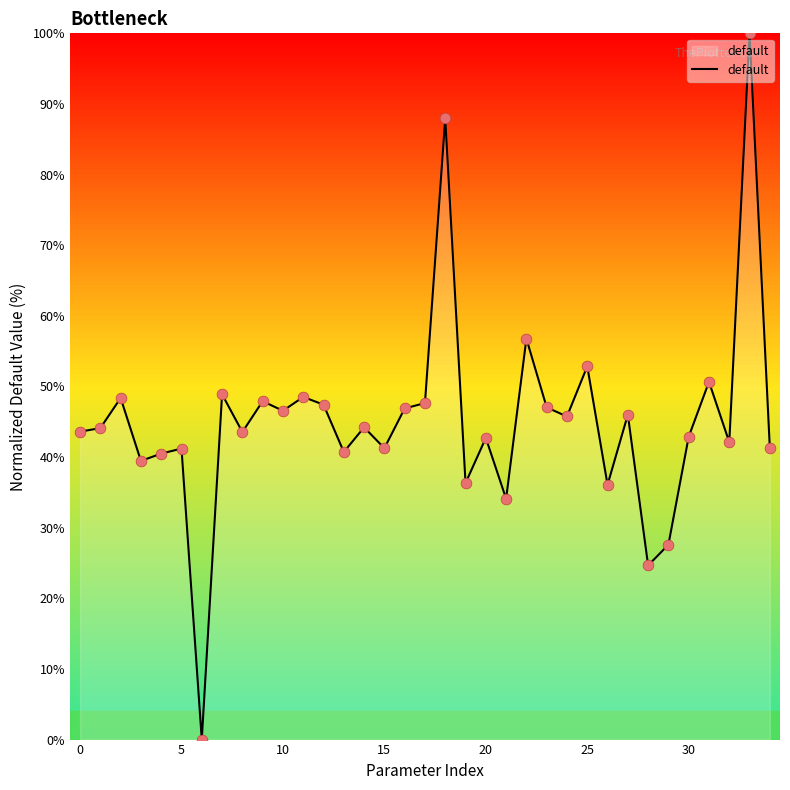

What is the difference between the maximum and minimum values?

100.0